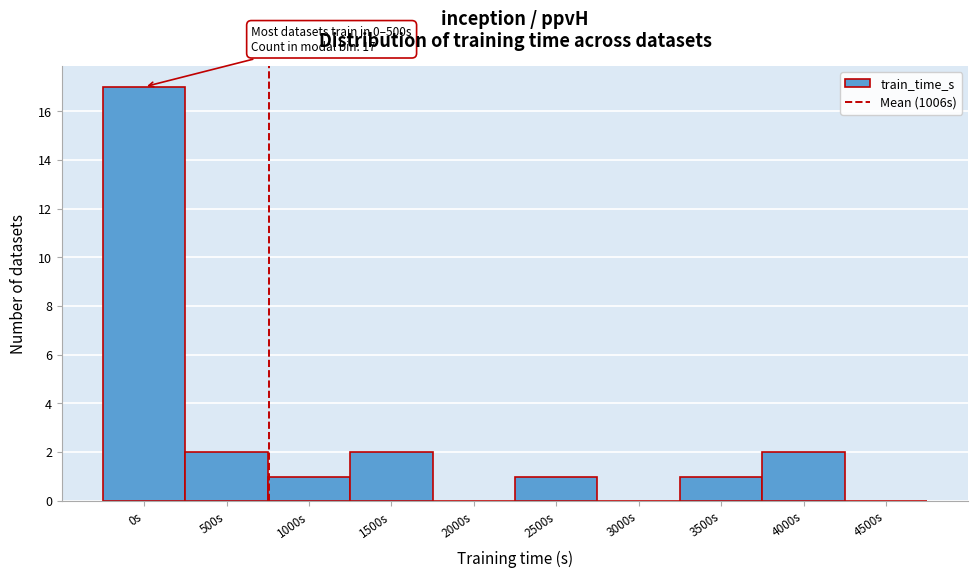

Reading right to left, transcribe all the data shown in this chart.

4500s=0	4000s=2	3500s=1	3000s=0	2500s=1	2000s=0	1500s=2	1000s=1	500s=2	0s=17